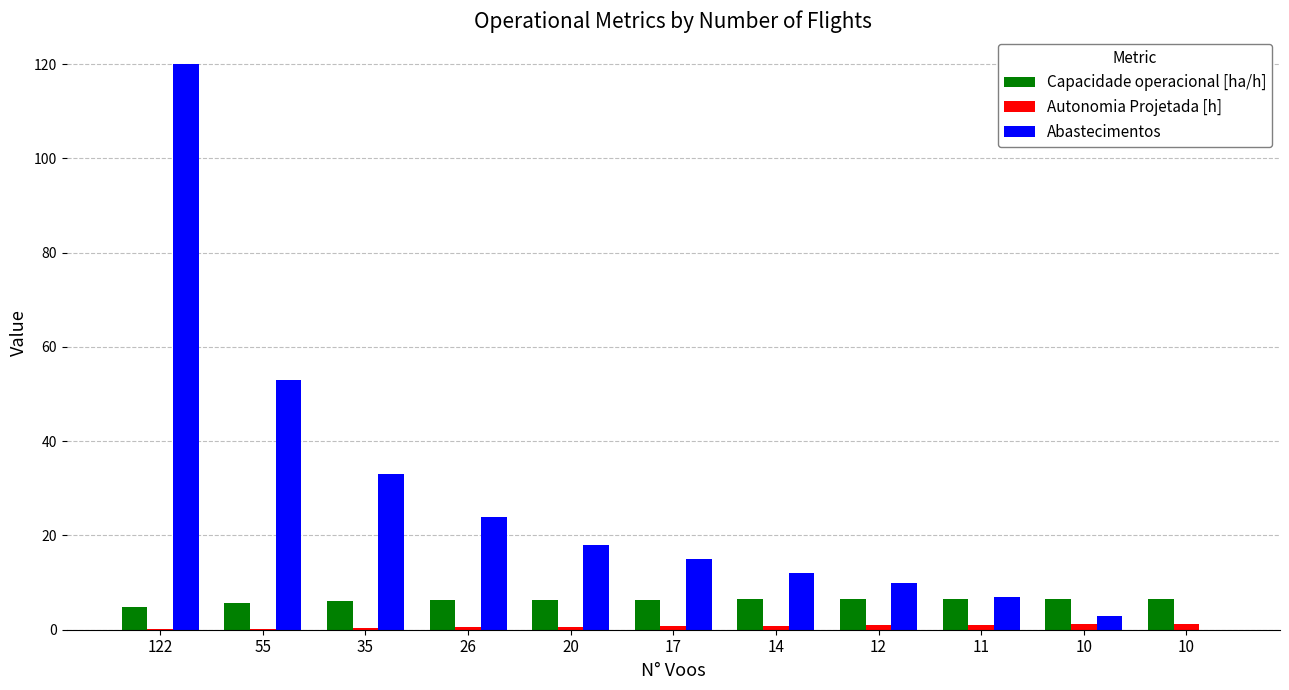

How many positive values does the Abastecimentos series have?

10